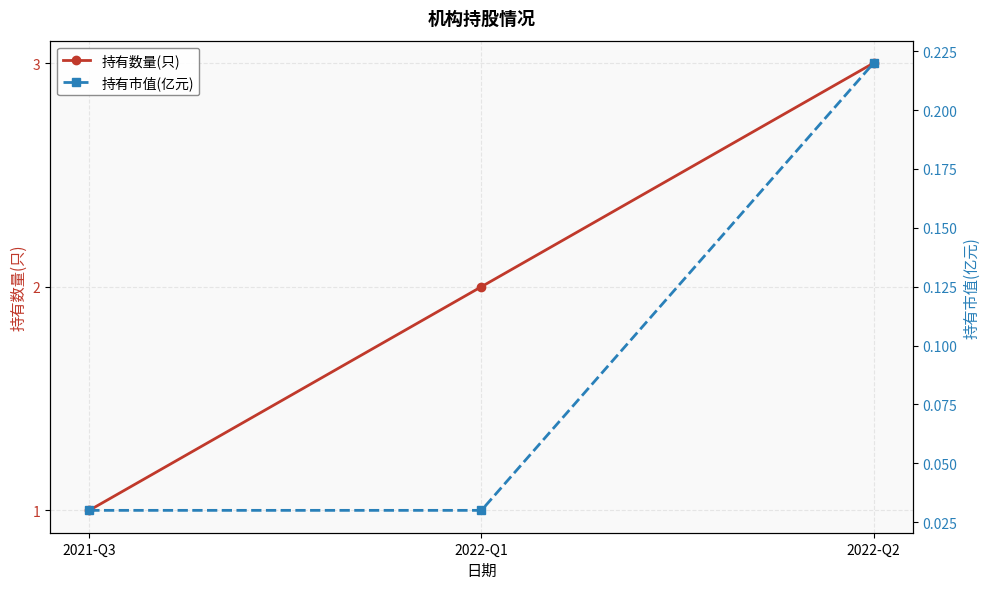

What is the average value of the 持有数量(只) series?

2